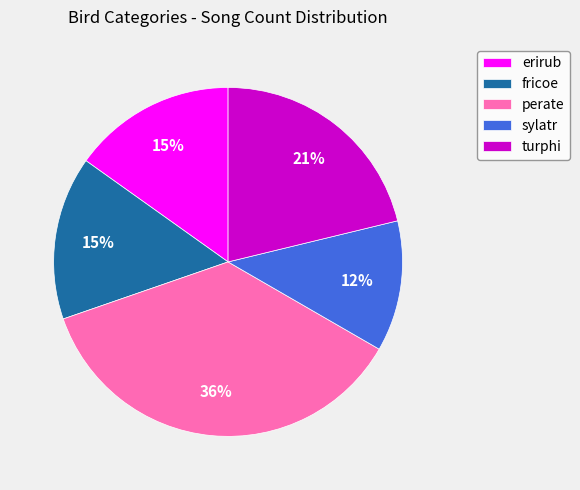

How many slices are in this pie chart?

5